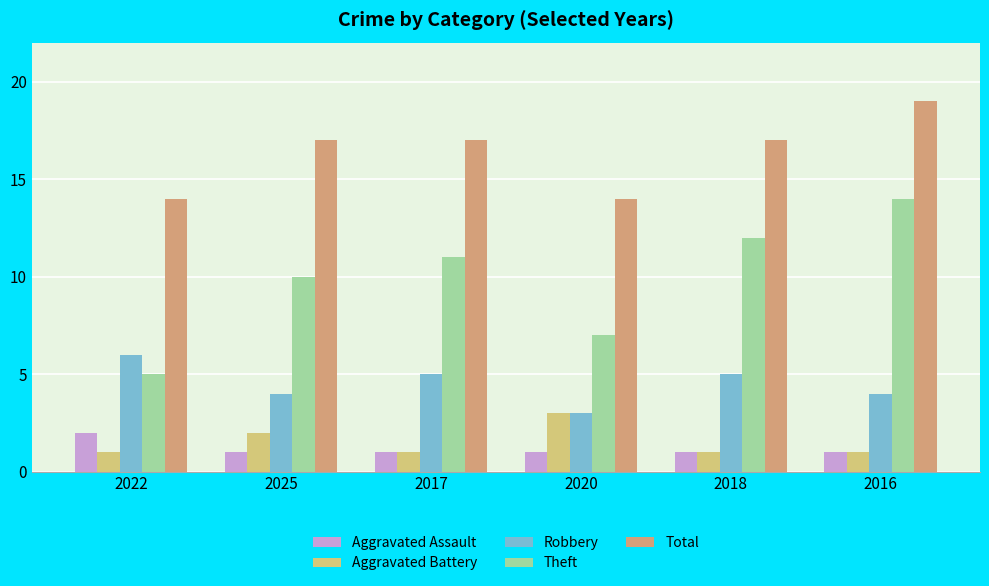

What is the sum of all Aggravated Battery values?

9